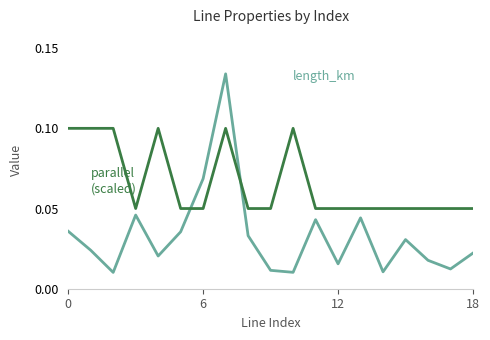

How many lines are shown in the chart?

2